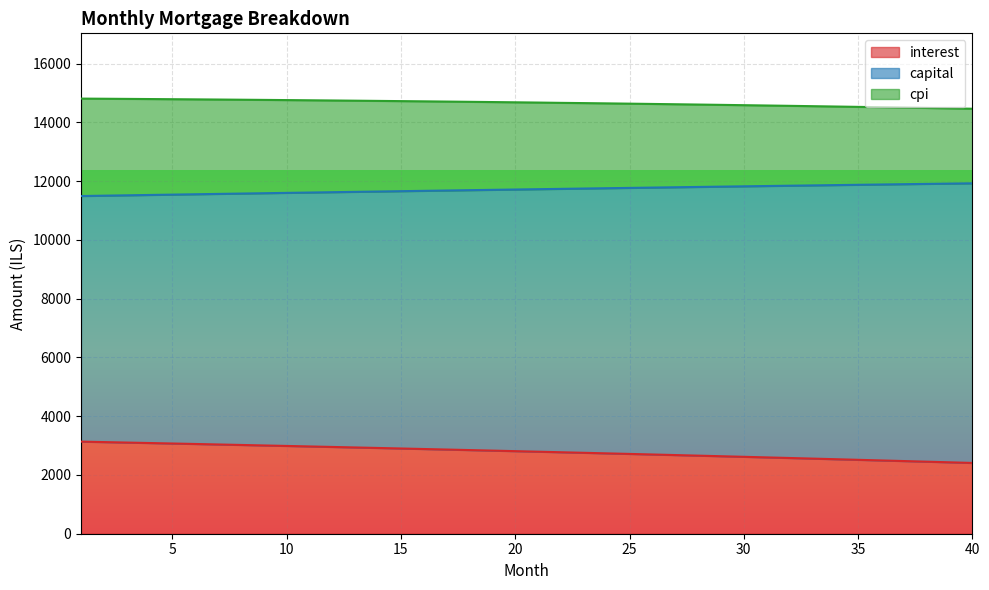

What is the minimum value for interest?

2409.7